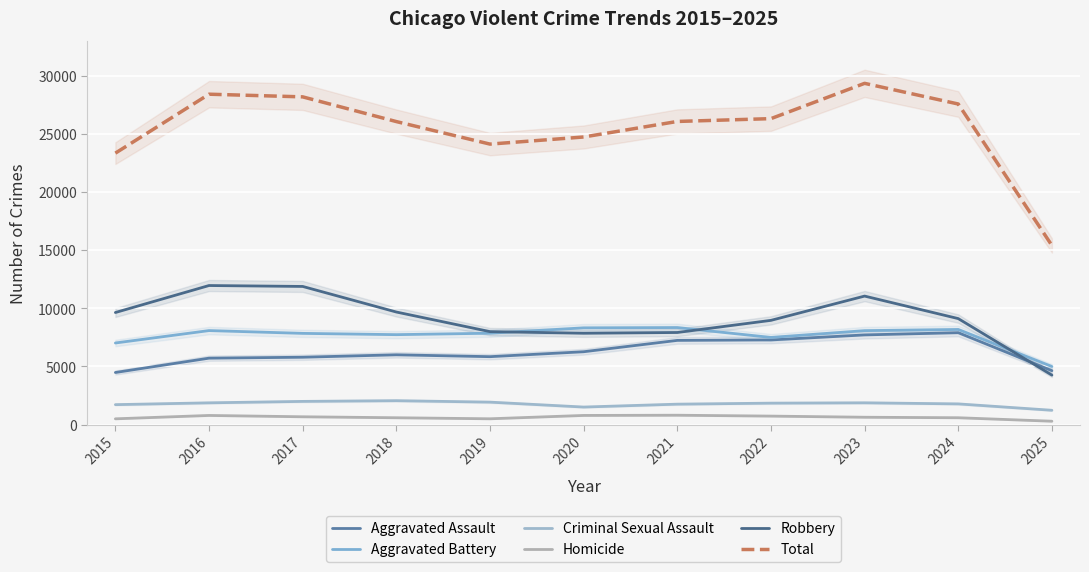

True or false: Total has more than 2 points higher than both neighbors.

False